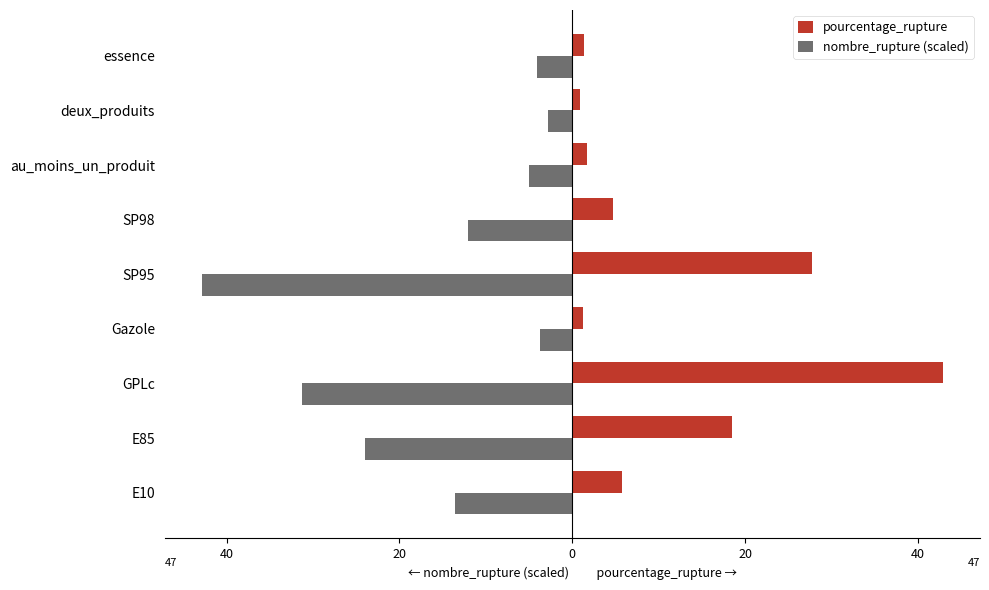

What is the highest value of the nombre_rupture (scaled) series?

-2.8